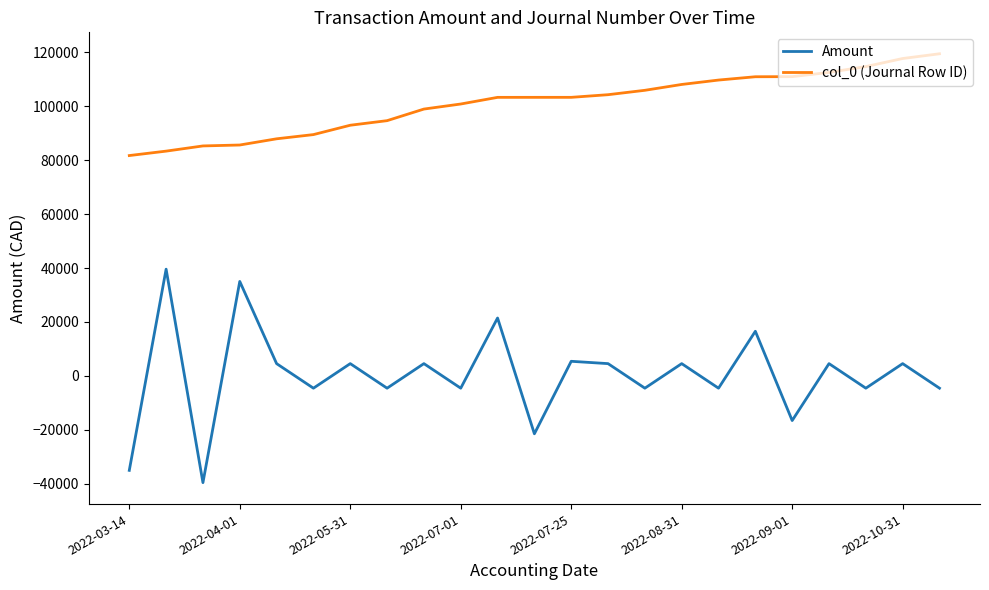

Which series has the widest spread of values?

Amount